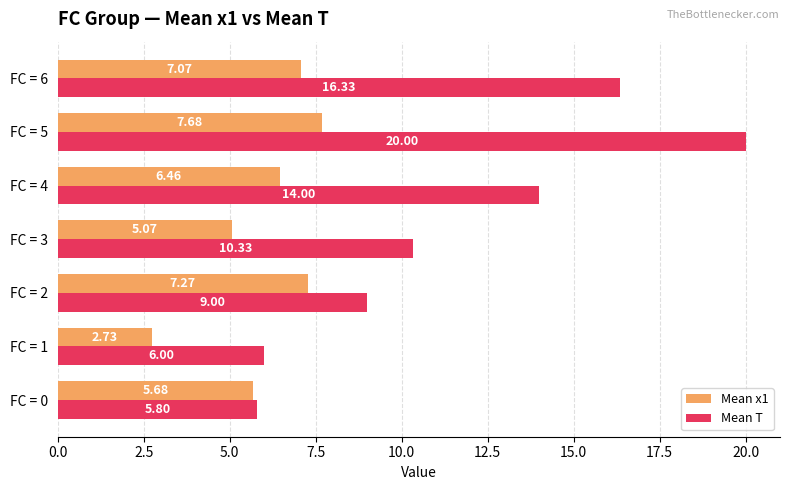

At FC = 5, list the series in order from largest to smallest.

Mean T, Mean x1